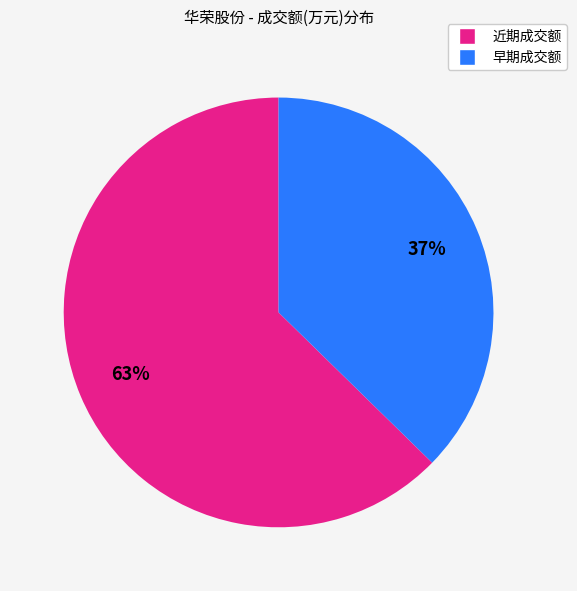

Count the number of slices in the pie.

2